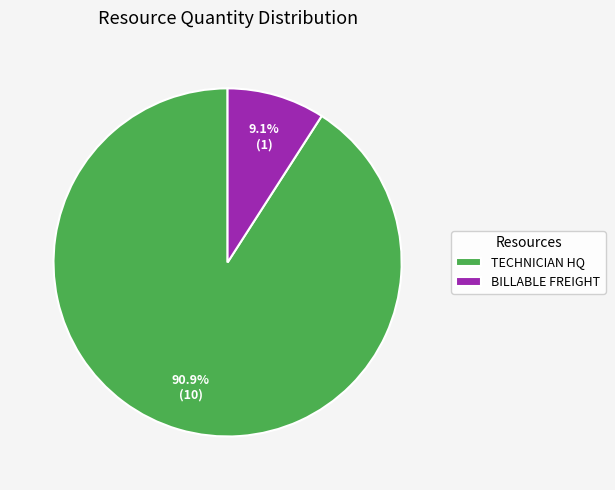

Is the sum of TECHNICIAN HQ and BILLABLE FREIGHT greater than half?

Yes